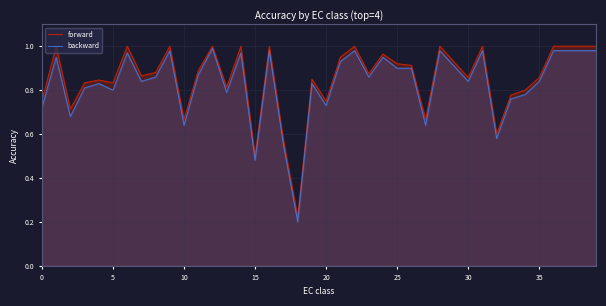

Rank the series at 24 from highest to lowest value.

forward, backward